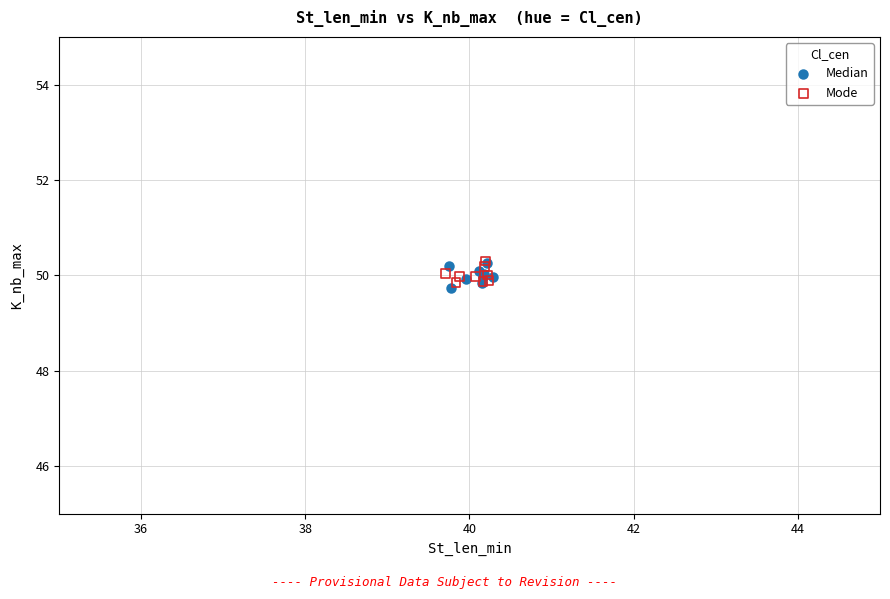

What are all the series names shown in the legend?

Median, Mode